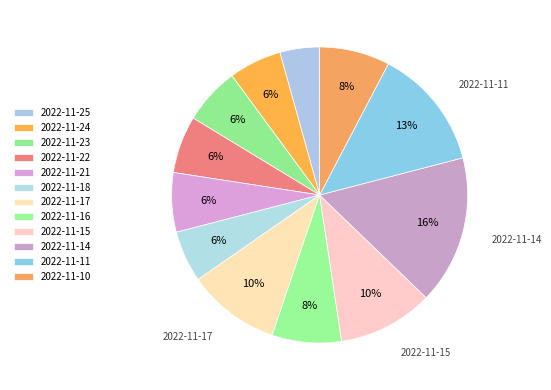

The 2022-11-24 slice represents 6% of the pie. True or false?

True